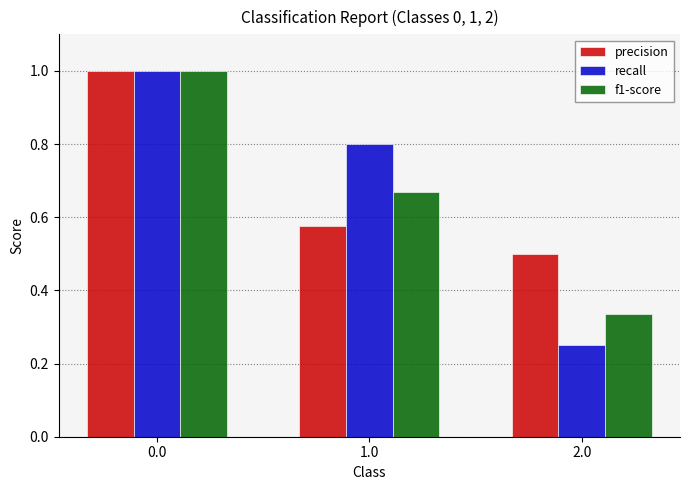

How many bars are there in each group?

3